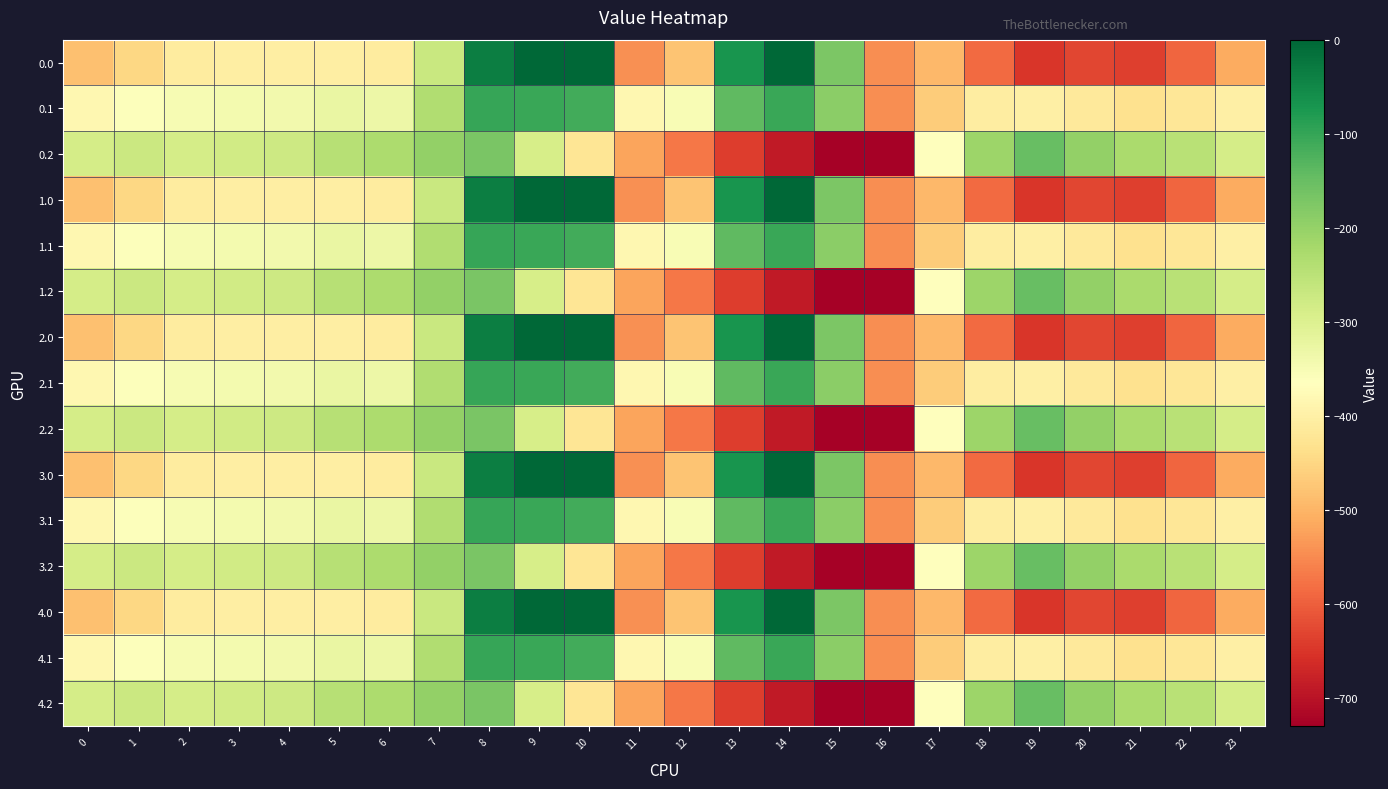

Which label corresponds to the largest value in the chart?

9